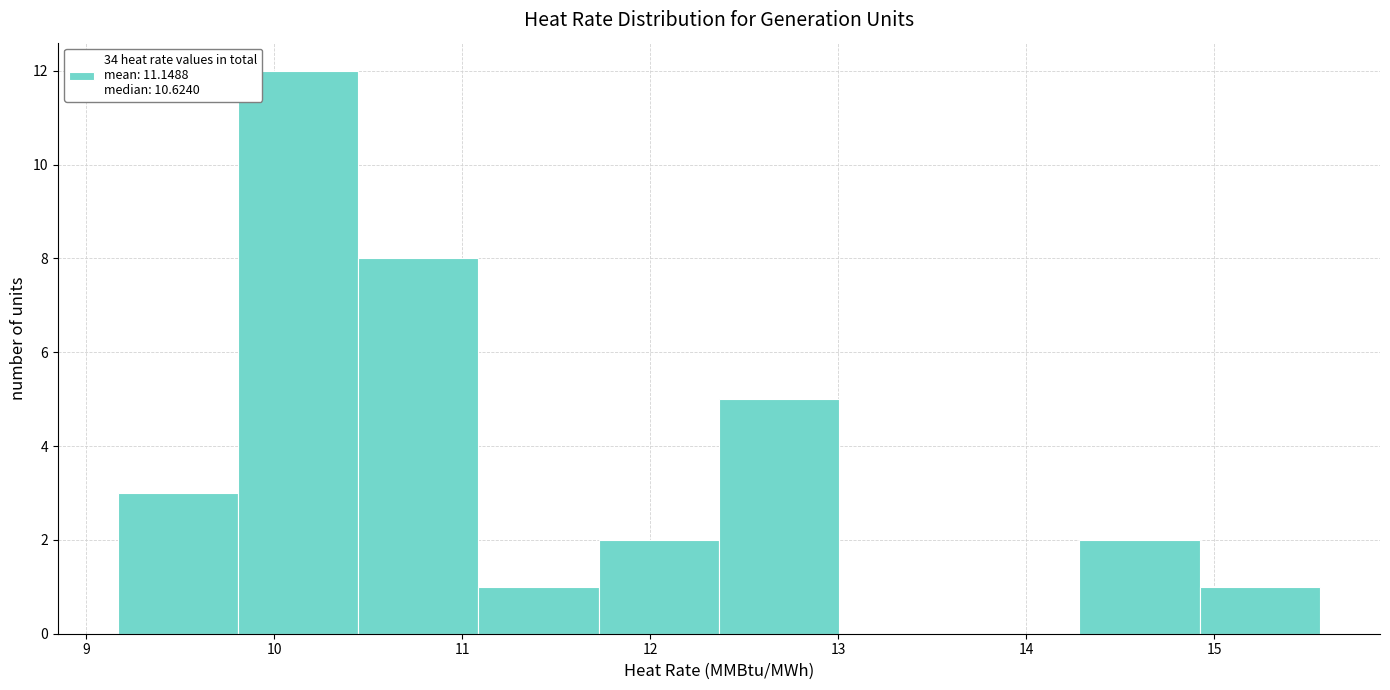

What is the height of the bar covering 10.4 to 11.1 on the x-axis? Neither the bar edges nor the heights are printed on the chart, so give them approximately, as read against the axes.

8